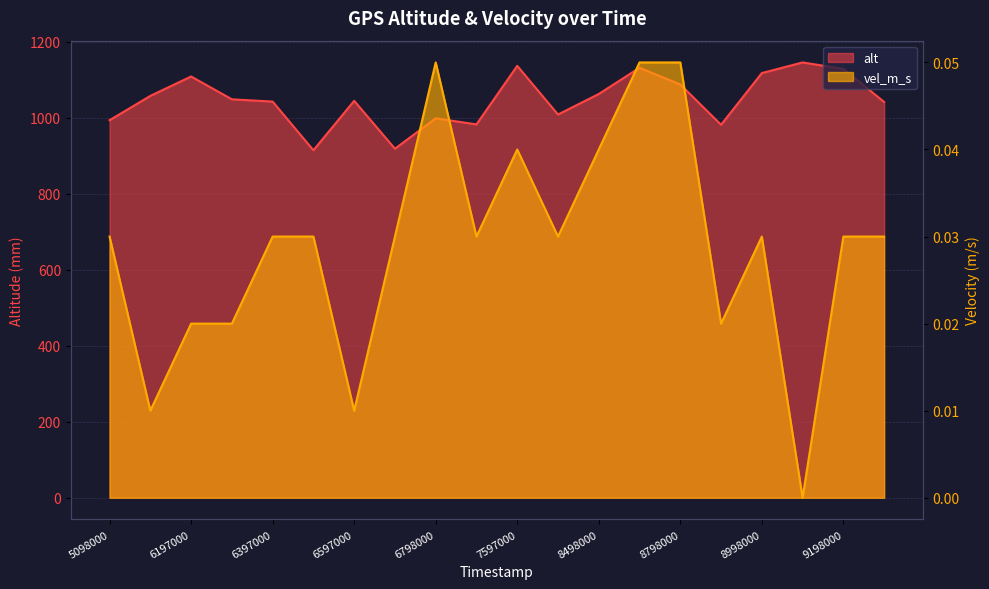

Which category has the lowest value across all series?

9098000